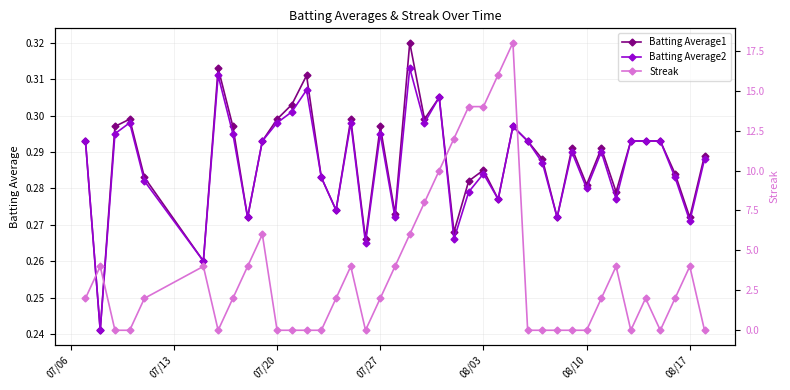

How many Batting Average1 values are between 0 and 1?

40